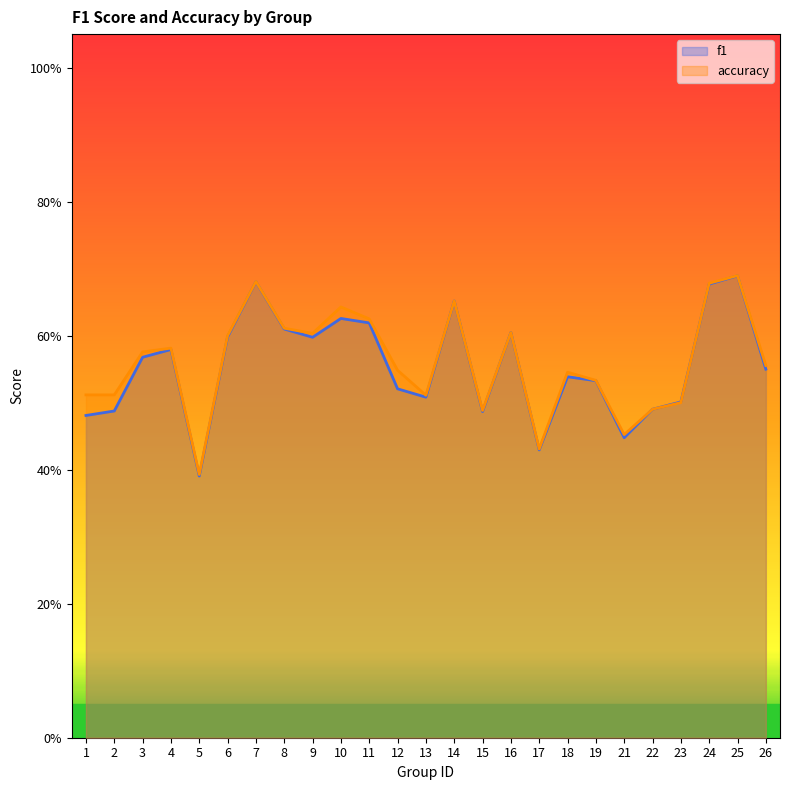

Where is f1 nearest to the value 0?

5